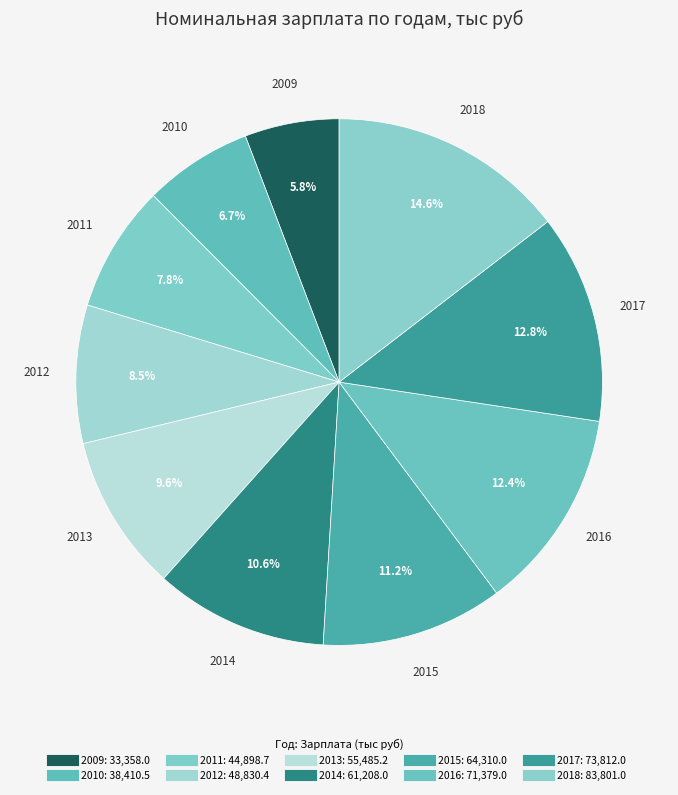

Is it true that 2010 is 1% of the pie?

False